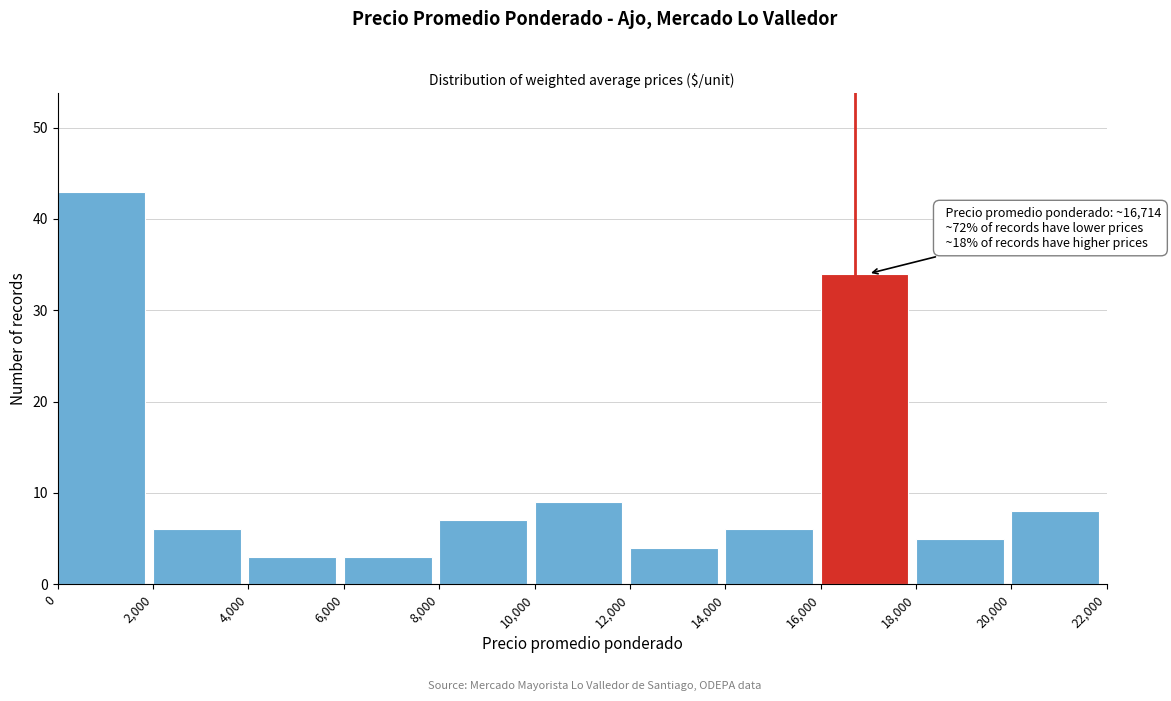

Over which range of the x-axis is the bar tallest?

0 to 2,000